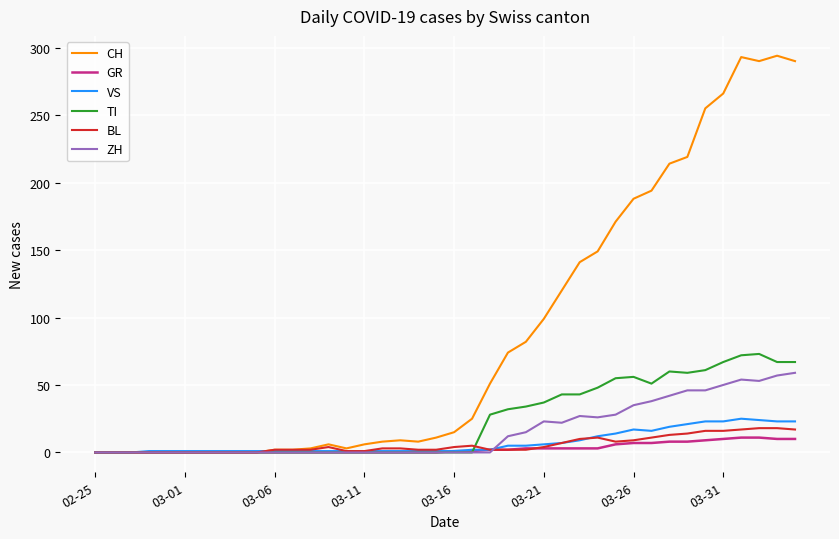

How many distinct data groups are displayed?

6